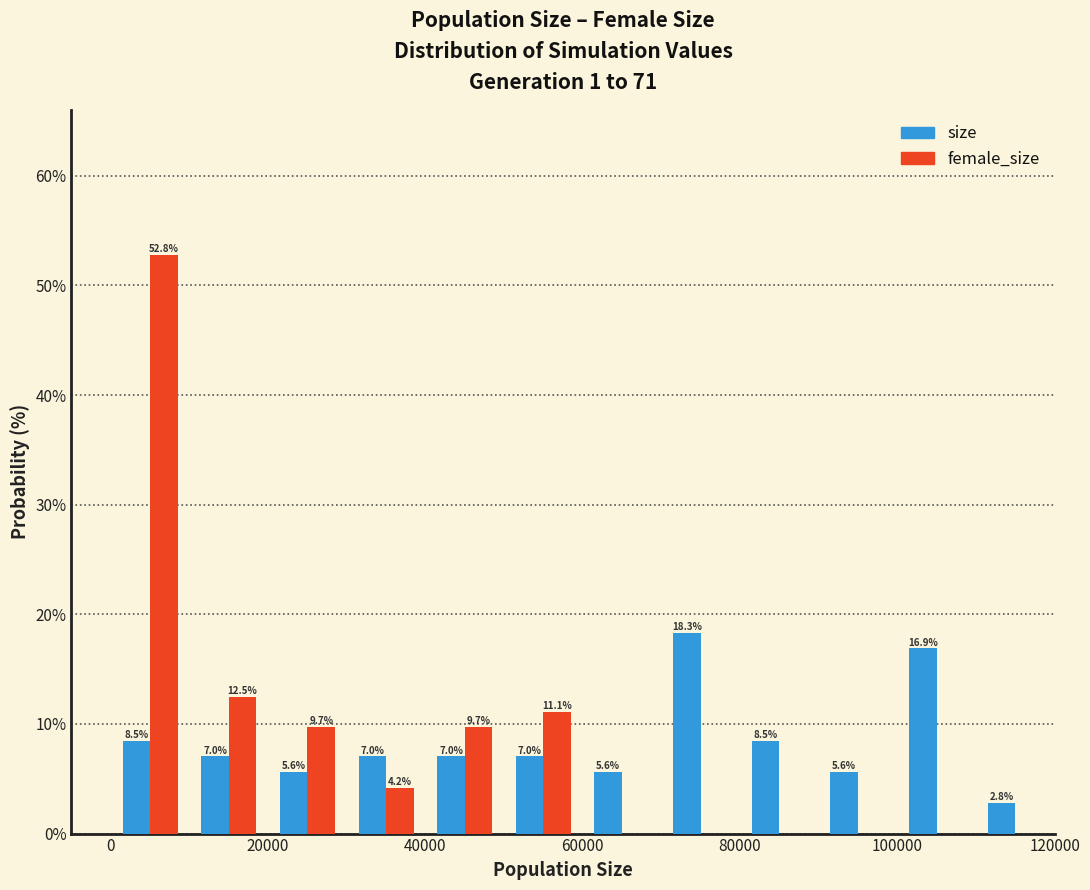

In the female_size series, which range on the x-axis has the tallest bar?

0 to 10000